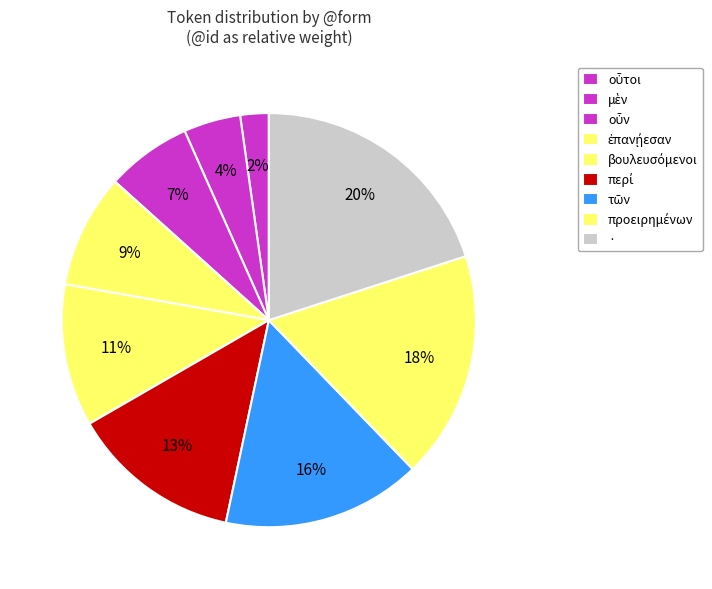

How many slices are in this pie chart?

9